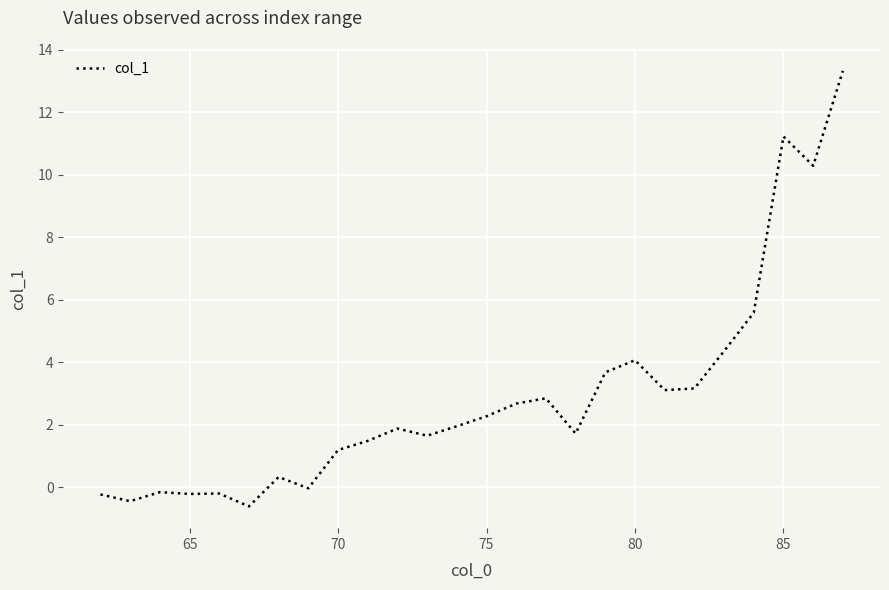

What is the minimum value shown in the chart?

-0.6